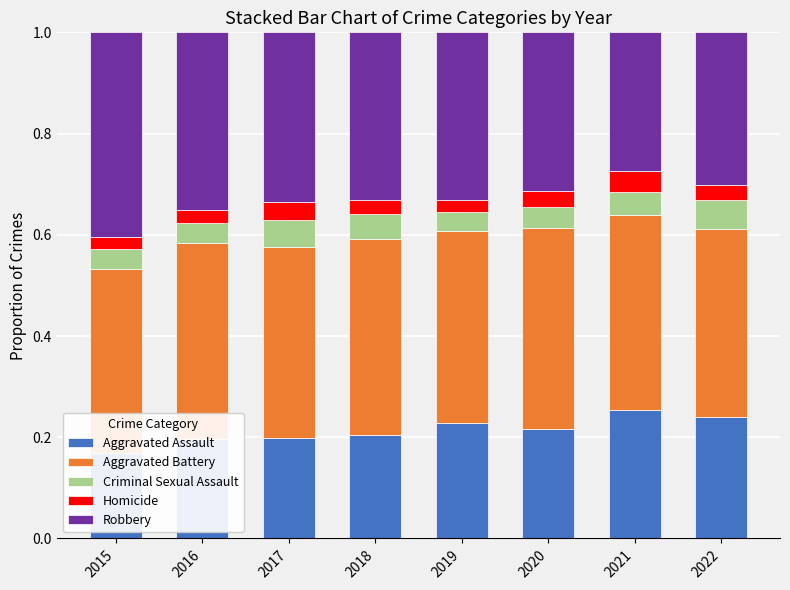

How many categories are shown in the chart?

8